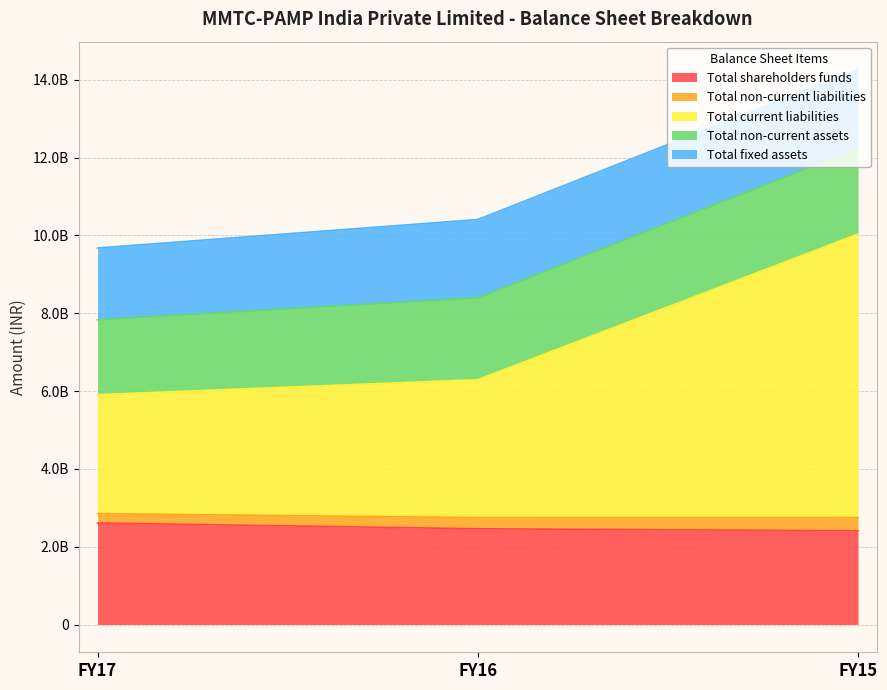

What is the difference between the maximum and minimum values in the Total current liabilities series?

4404961000